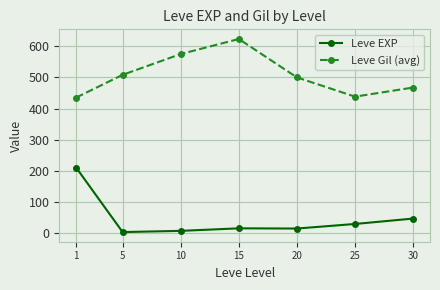

The Leve Gil (avg) series shows 731.5 at 5. True or false?

False